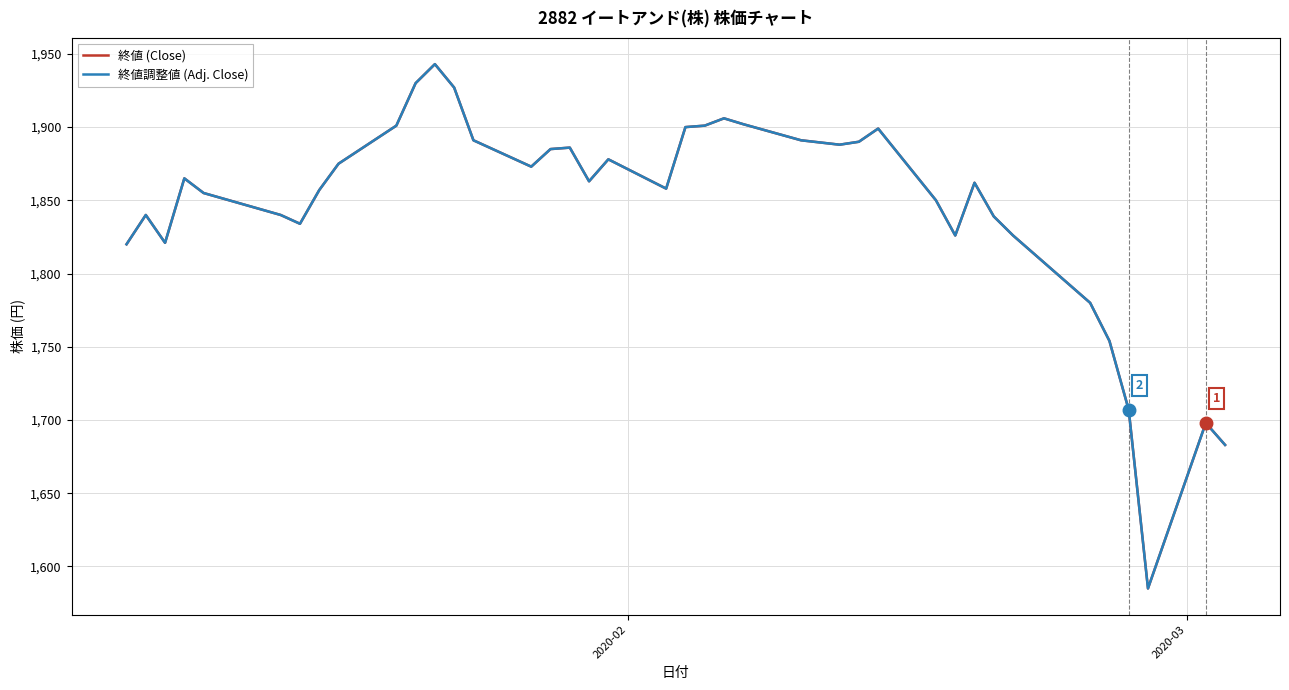

True or false: 終値調整値 (Adj. Close) and 終値 (Close) cross at least once.

False